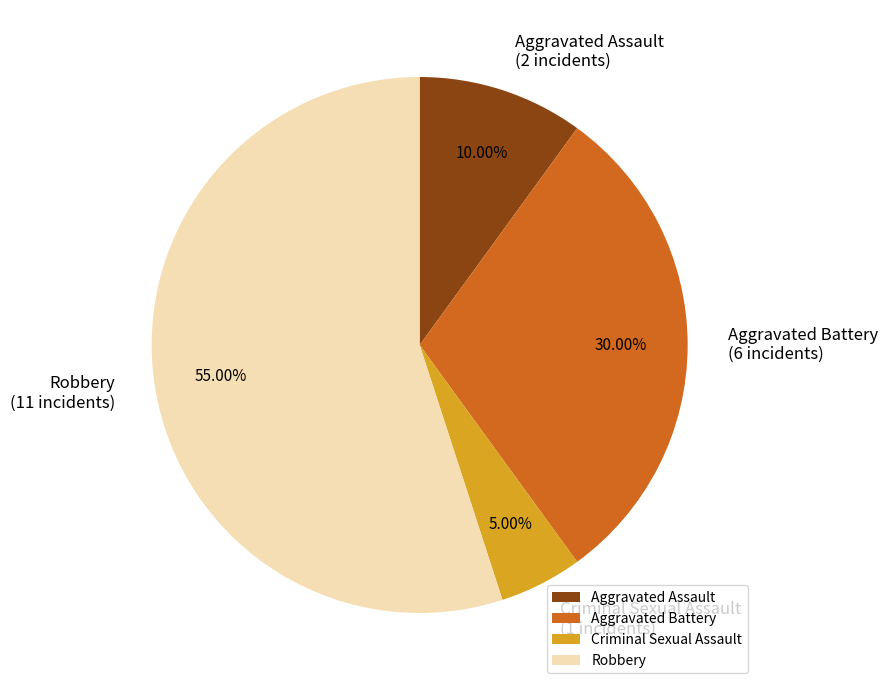

Approximately how many times larger is the value at Robbery compared to Aggravated Battery?

1.8